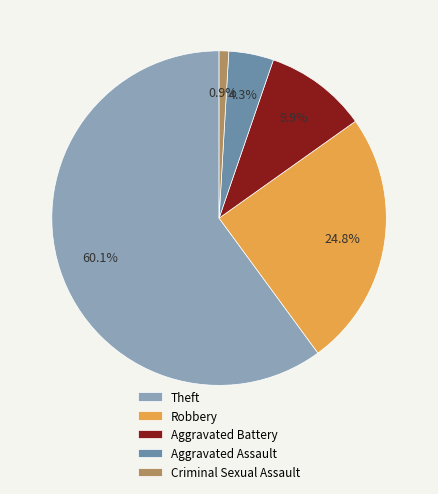

To the nearest percent, what portion does Theft represent?

60%